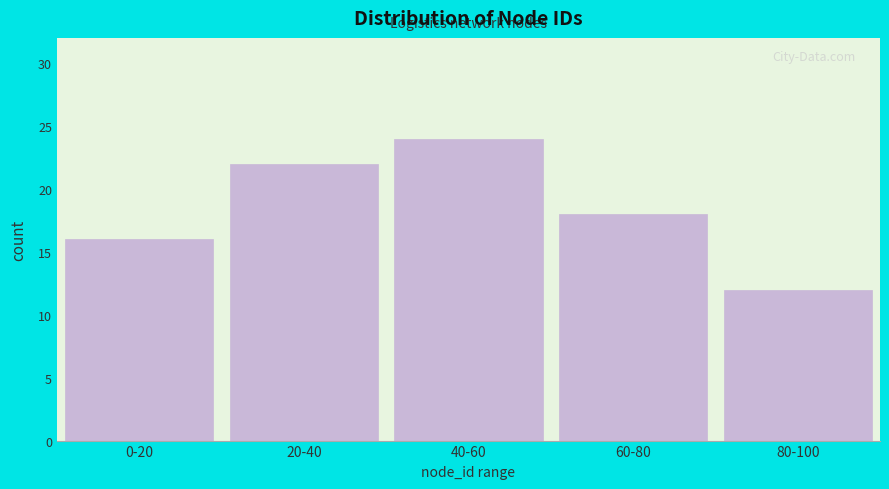

Reading left to right, transcribe all the data shown in this chart.

16	22	24	18	12